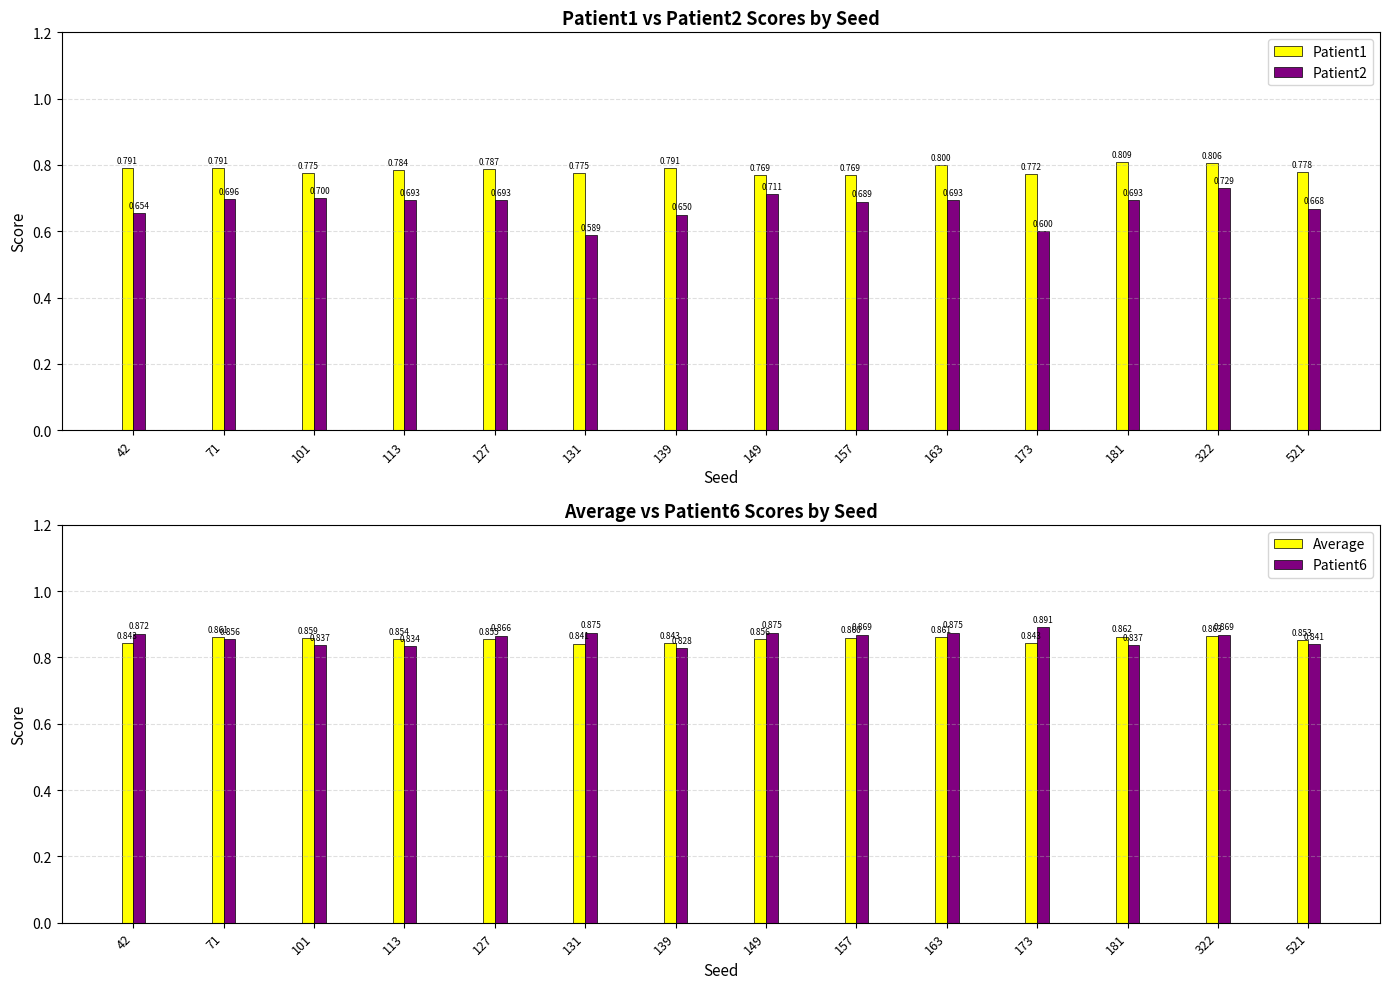

Read the Patient2 value at 521.

0.7